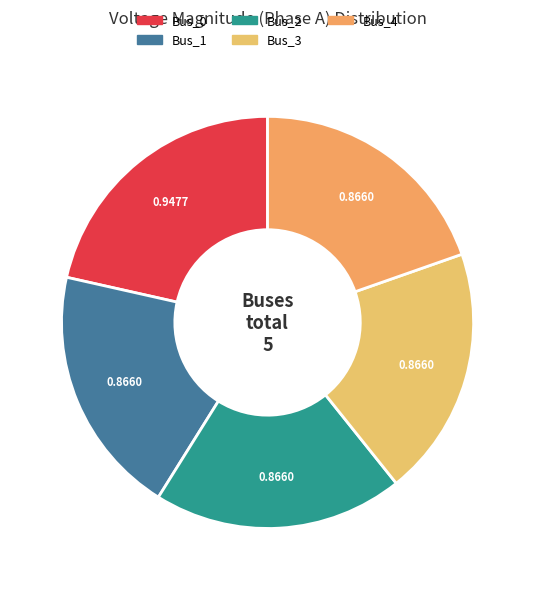

How many slices are in this pie chart?

5